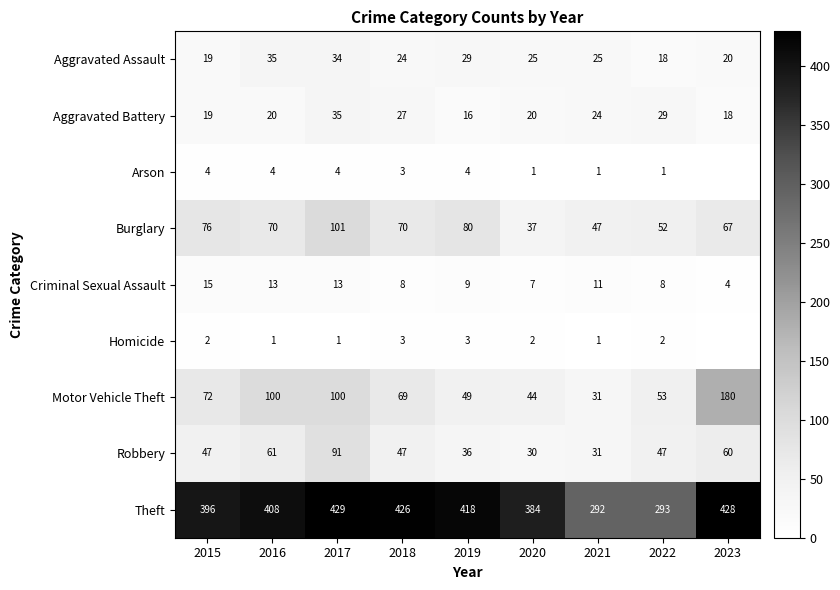

What is the difference between the Criminal Sexual Assault values at 2018 and 2023?

4